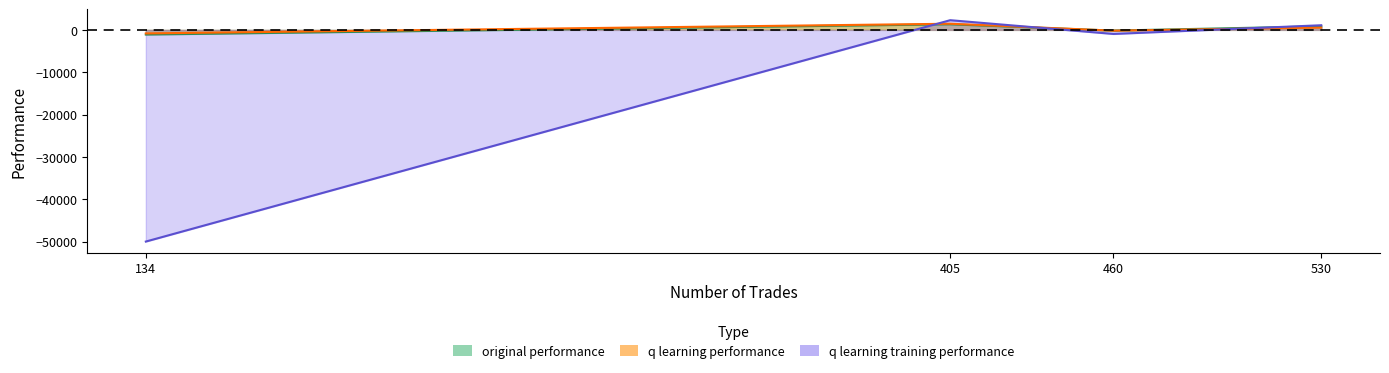

True or false: q learning training performance and original performance cross at least once.

True